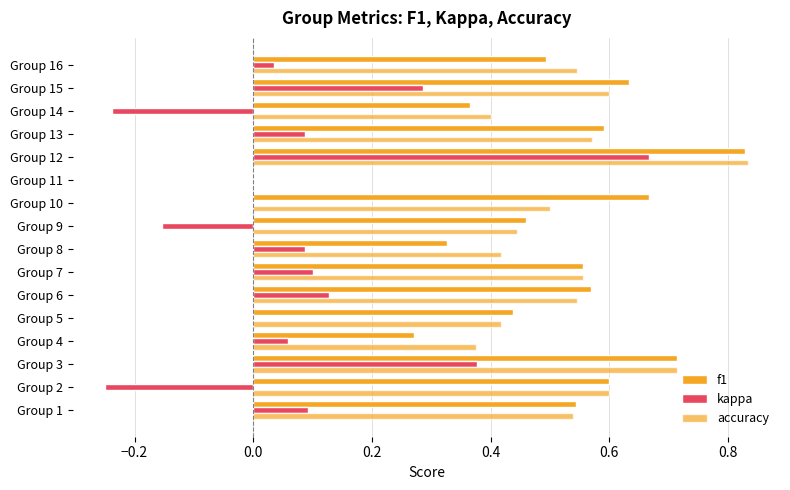

How many values in the f1 series exceed 0?

15